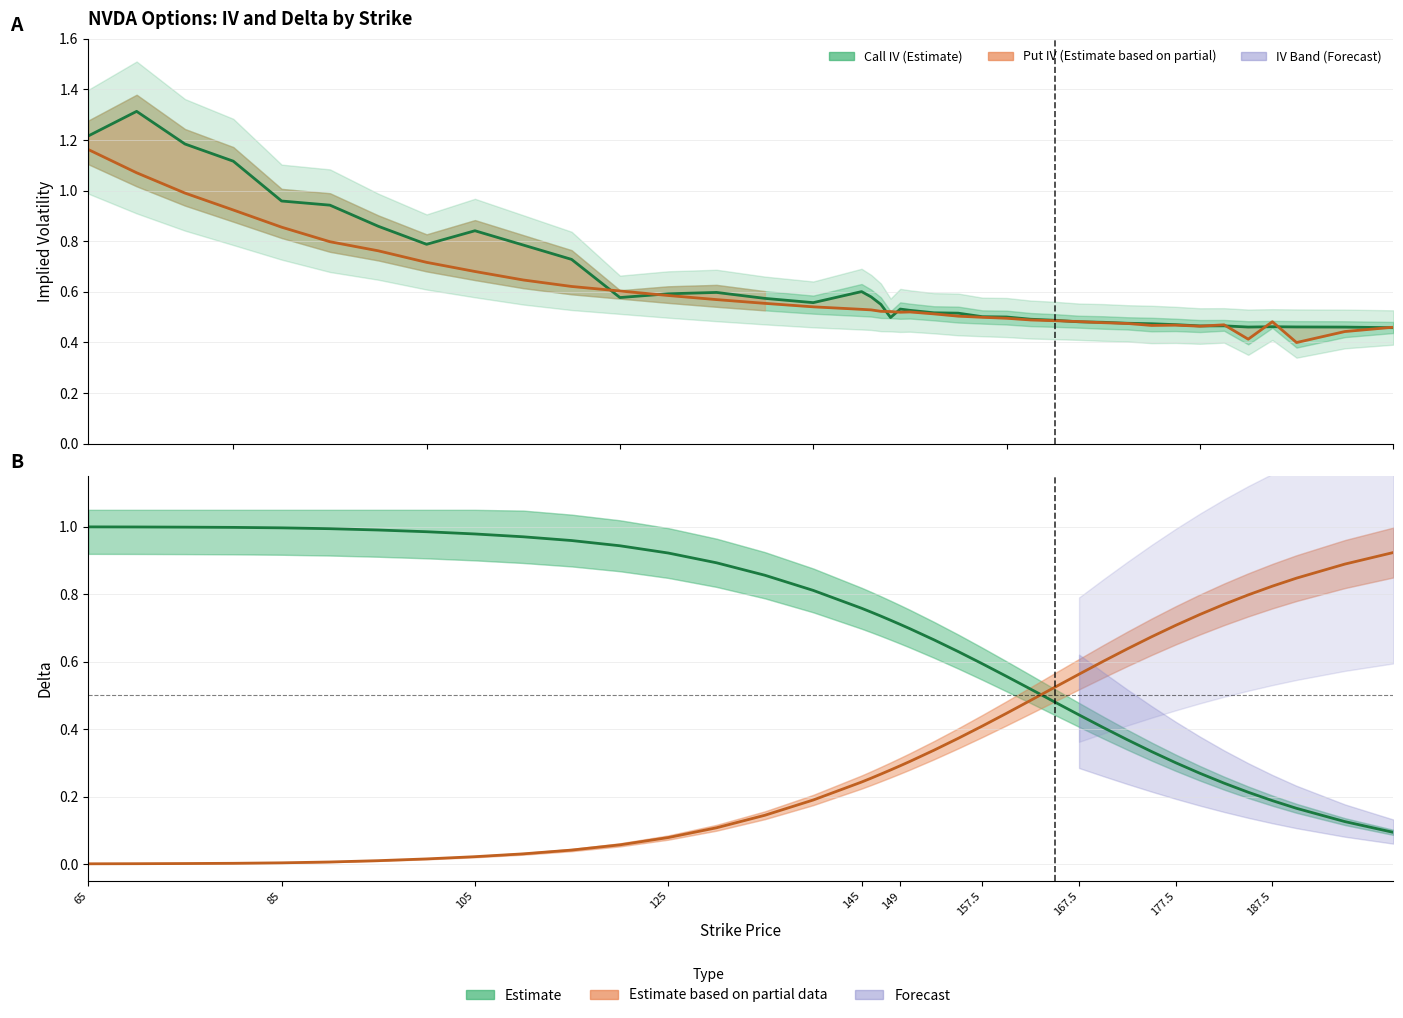

What is the minimum value for IV Call?

0.5